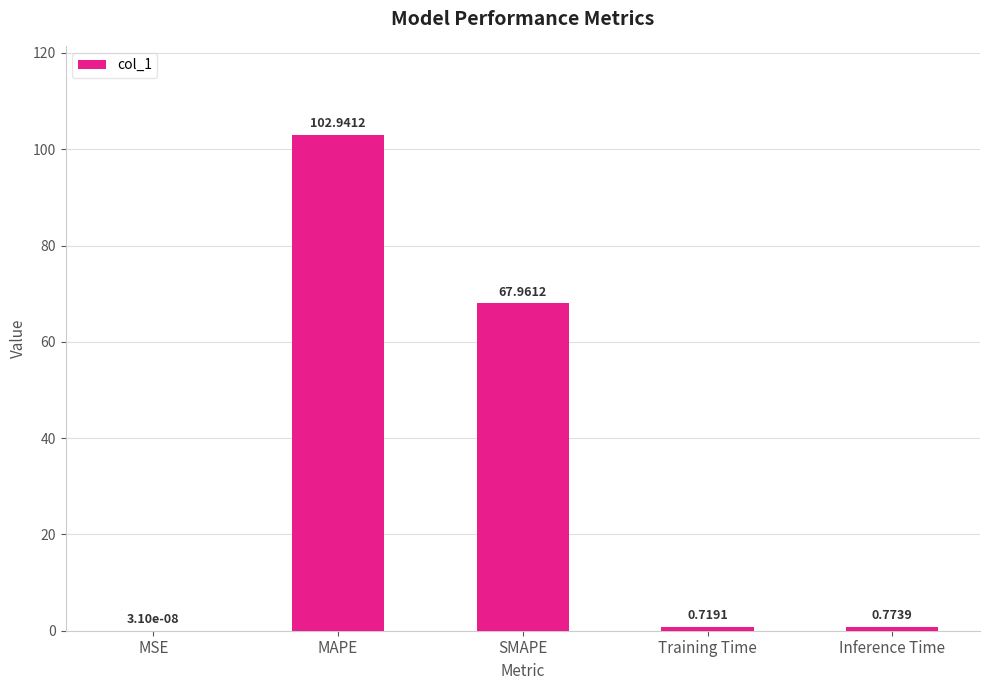

What is the sum of the values at SMAPE and Training Time?

68.7